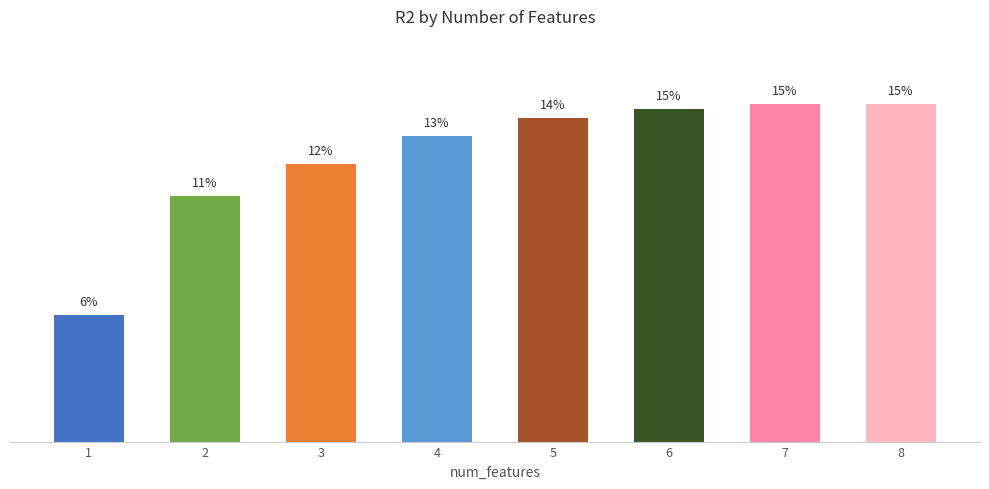

Are the bars horizontal?

No